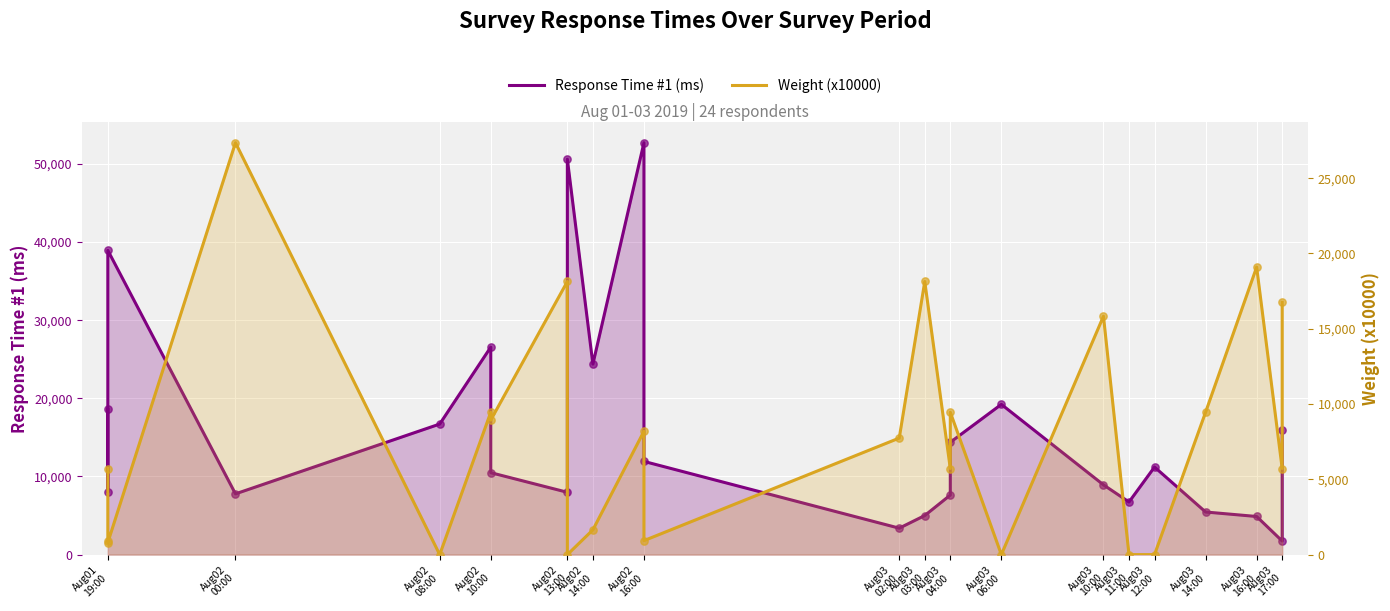

Which series has the largest total across all categories?

Response Time #1 (ms)